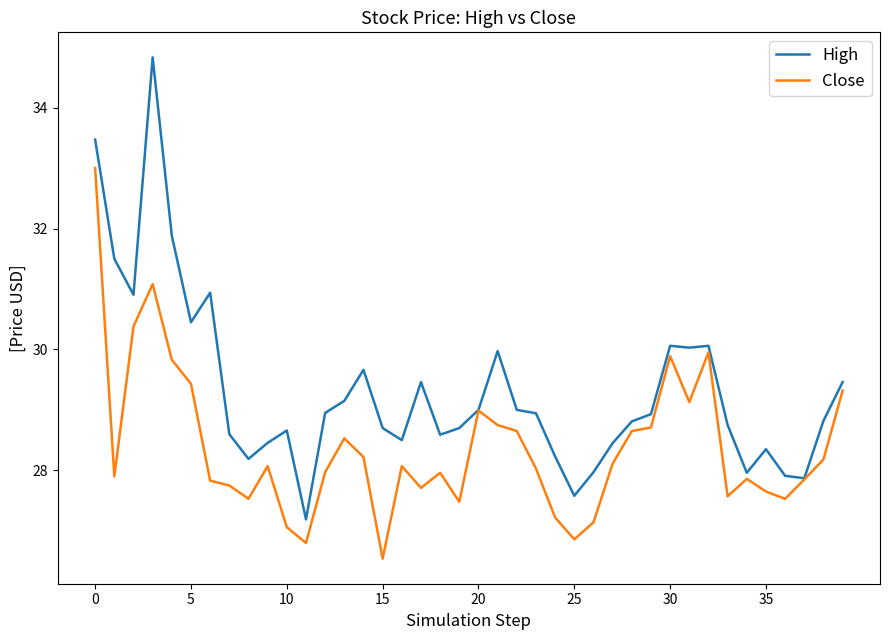

What is the smallest value displayed?

26.5